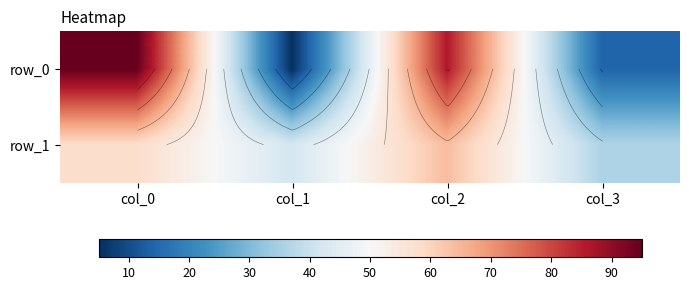

Which series has the largest total across all categories?

row_0